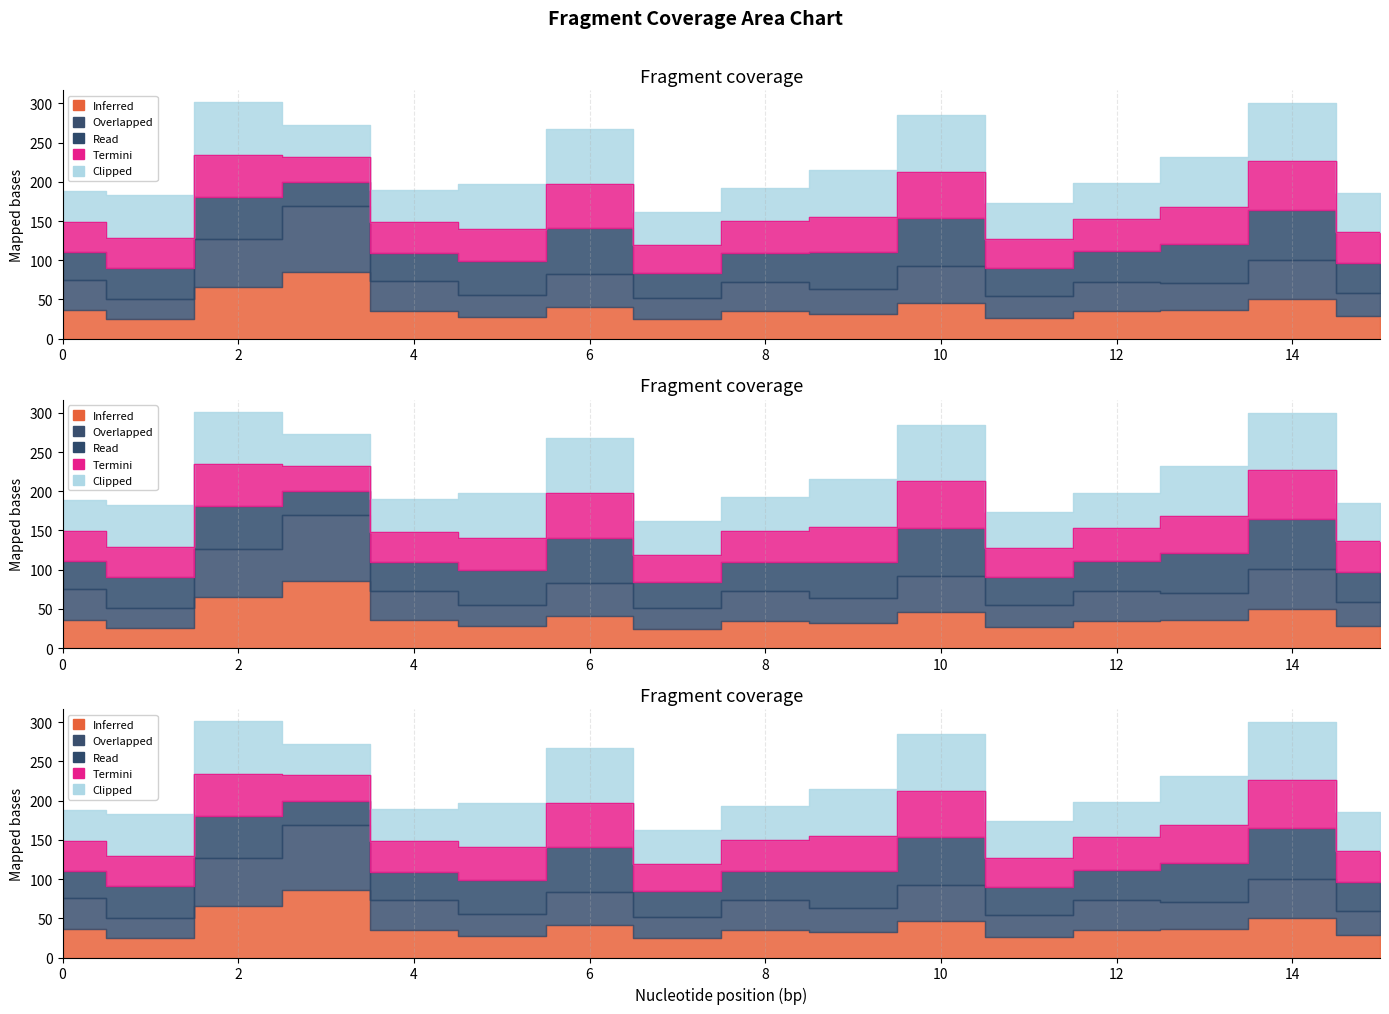

Read the Termini value at 2.

53.5